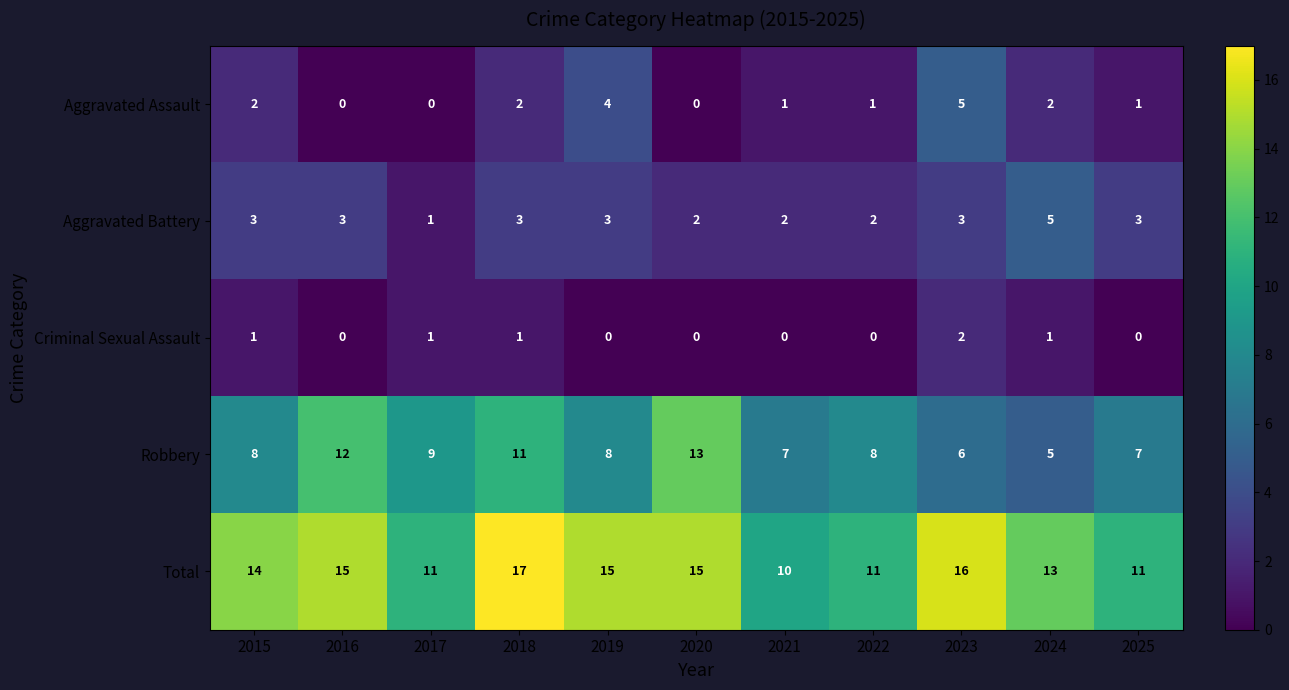

What is the difference between the second highest and second lowest values in the Total series?

5